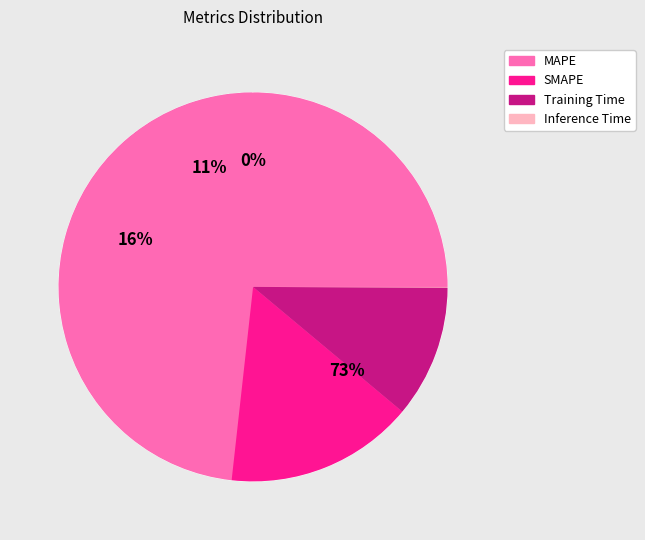

What is the change in value from MAPE to Training Time?

-7.9